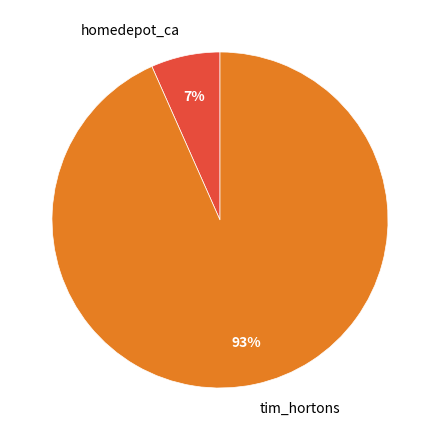

To the nearest percent, what is the combined percentage of homedepot_ca and tim_hortons?

100%